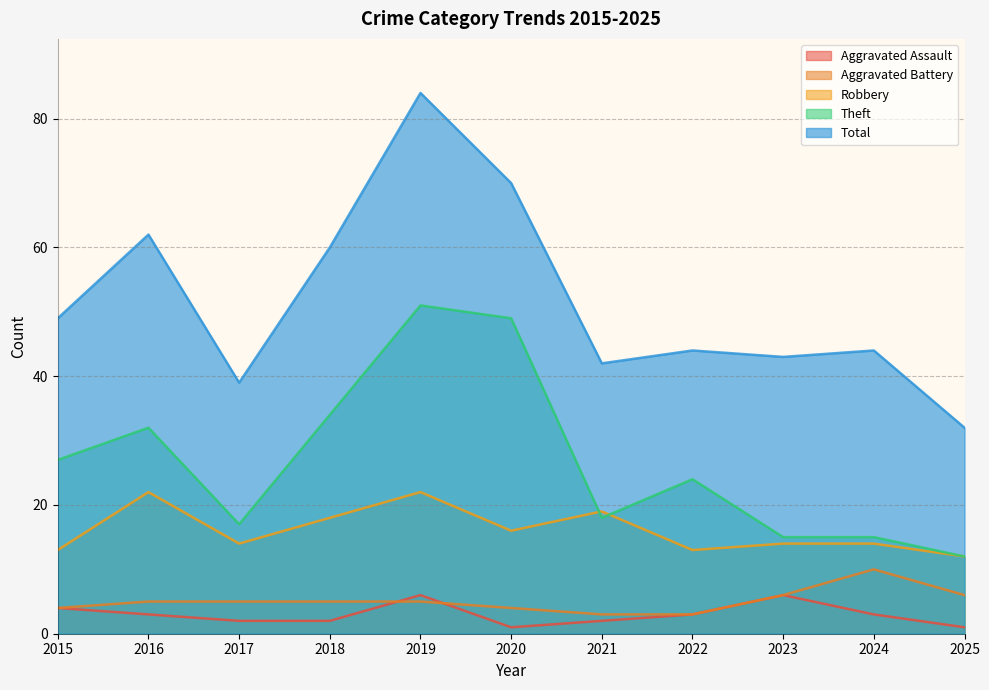

At which label does Theft reach its peak?

2019